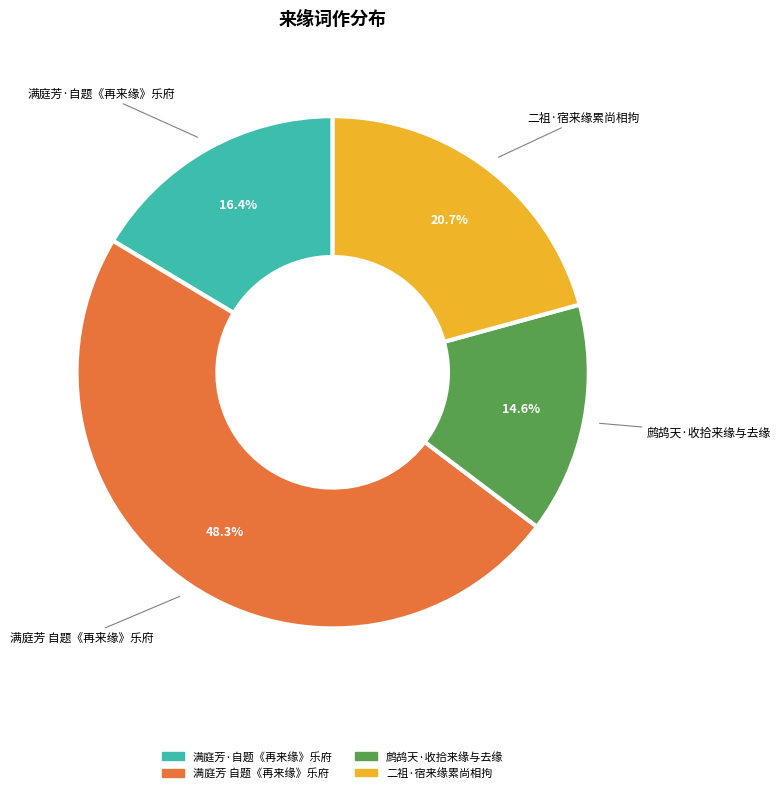

True or false: 二祖·宿来缘累尚相拘 accounts for 21% of the total.

True